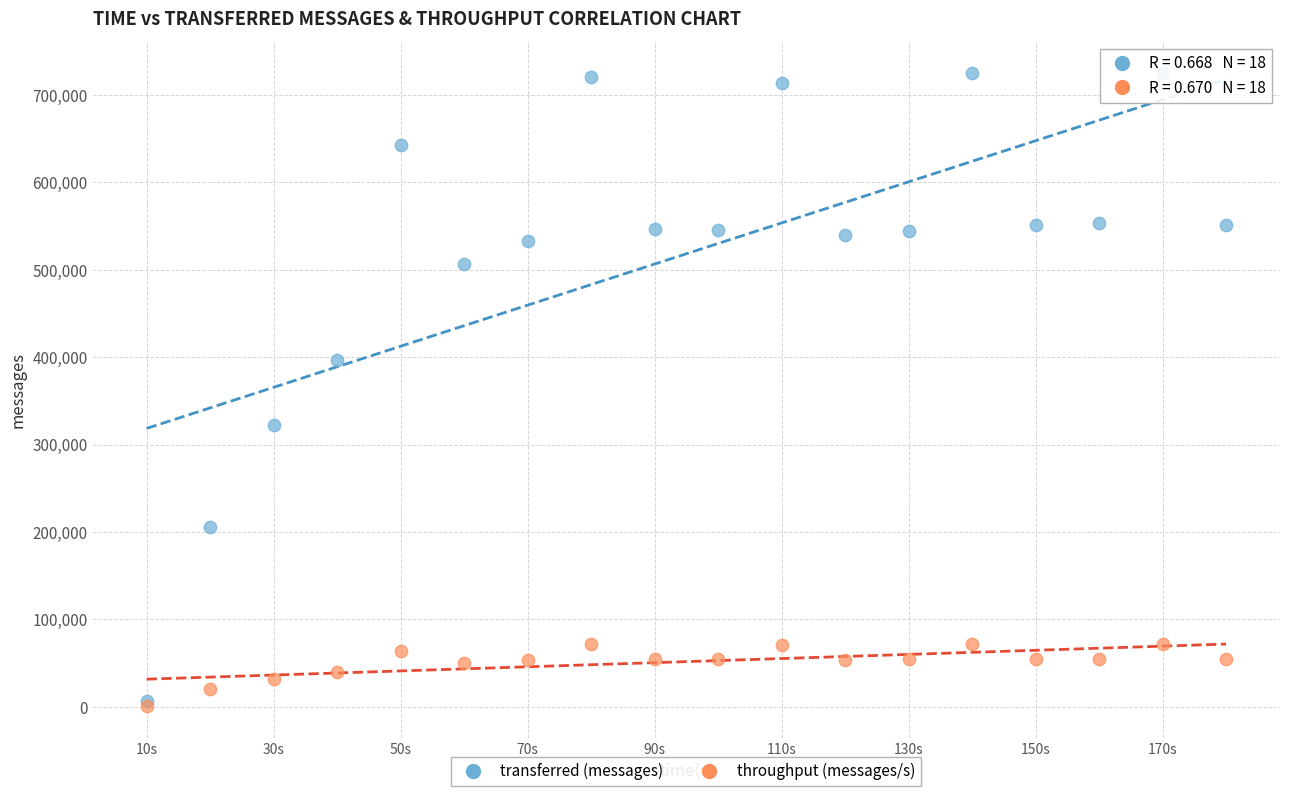

In the transferred (messages) series, what Y value is closest to 365610?

396560